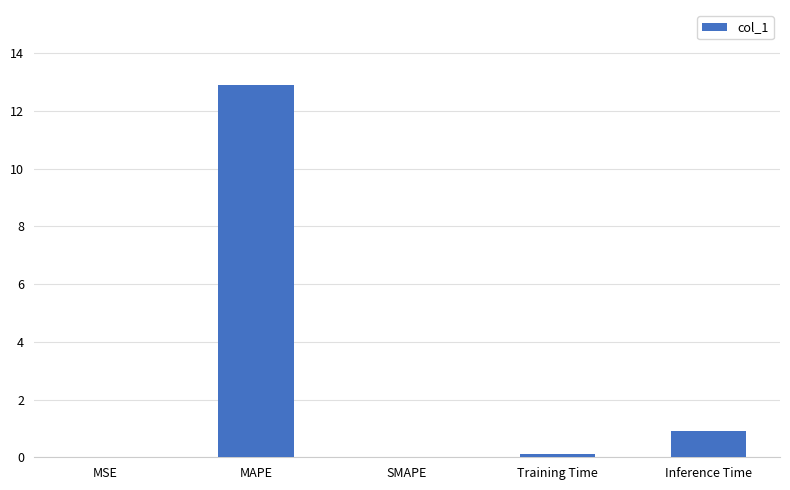

Between MAPE and MSE, which is larger?

MAPE